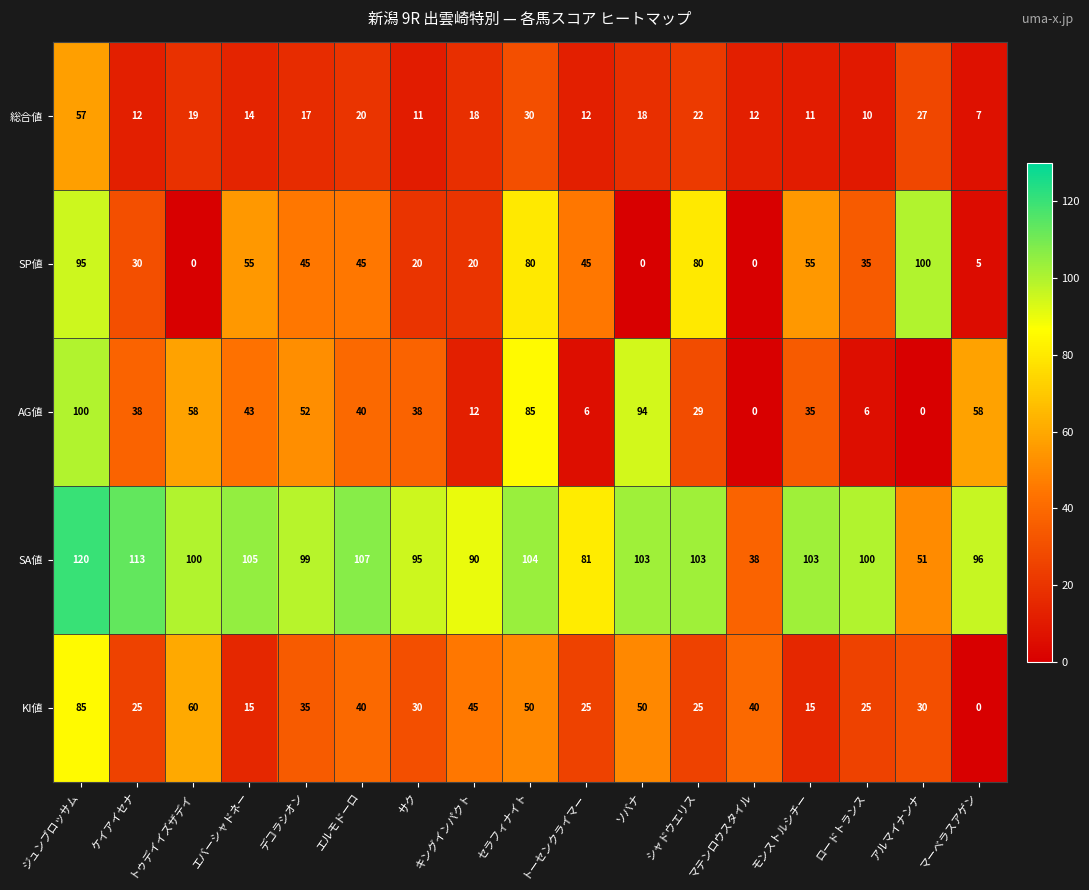

What is the difference between the maximum and minimum values in the SP値 series?

100